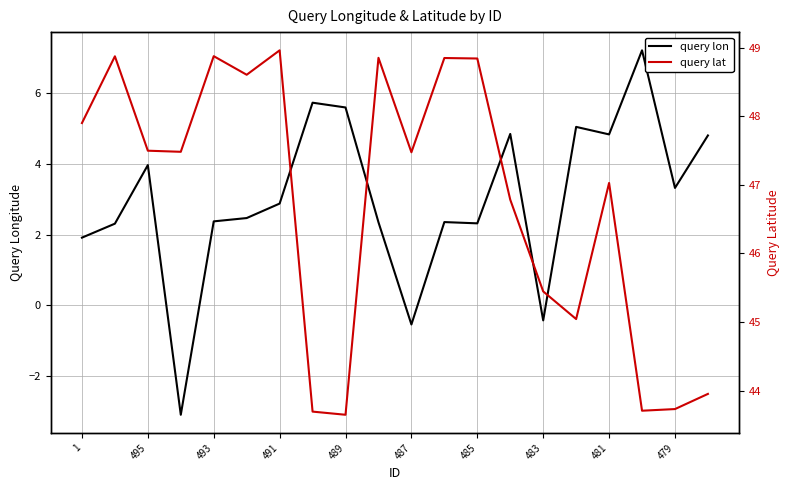

True or false: query lon has a value of 4.0 at 495.

True